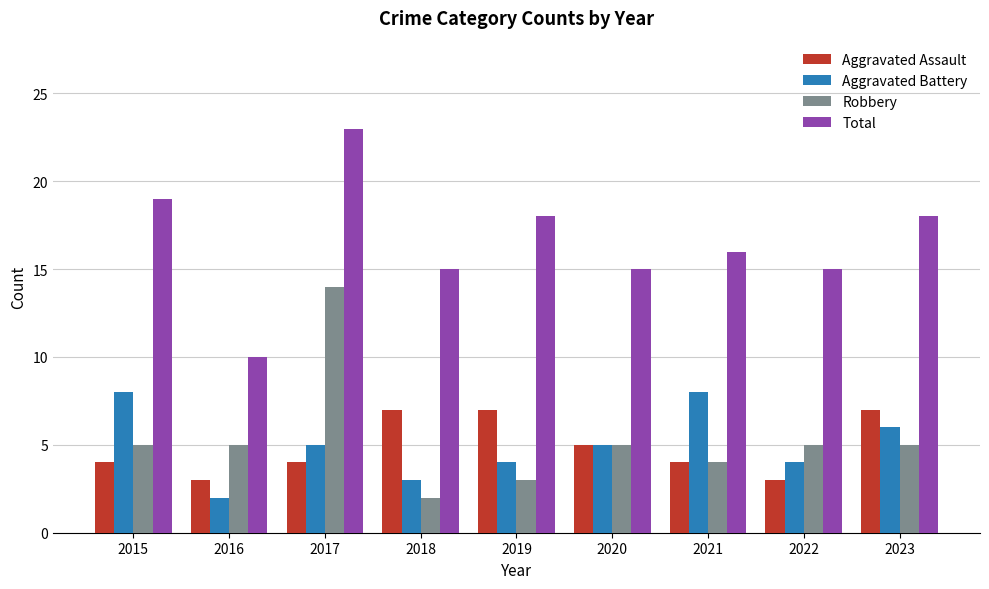

What is the total value across all series at 2021?

32